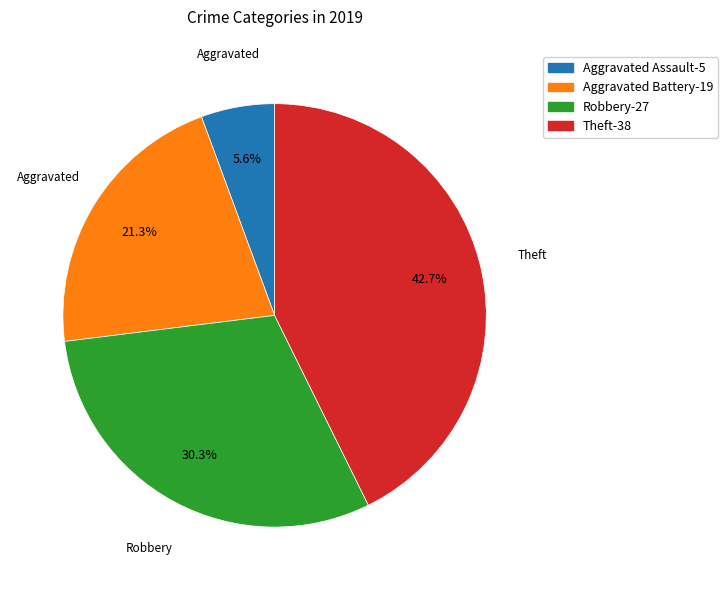

To the nearest percent, what is the difference between the Theft and Robbery slice percentages?

12%